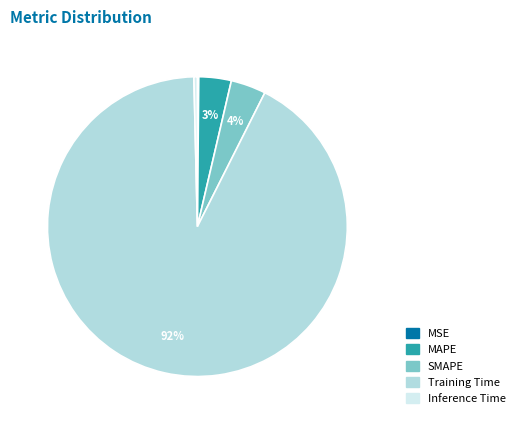

To the nearest percent, what is the average slice percentage?

20%